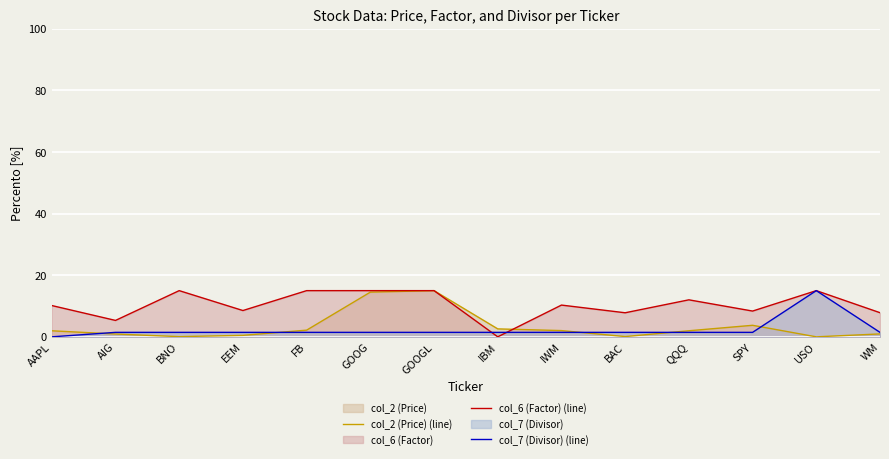

At GOOGL, list the series in order from smallest to largest.

col_7 (Divisor) (line), col_2 (Price) (line), col_6 (Factor) (line)